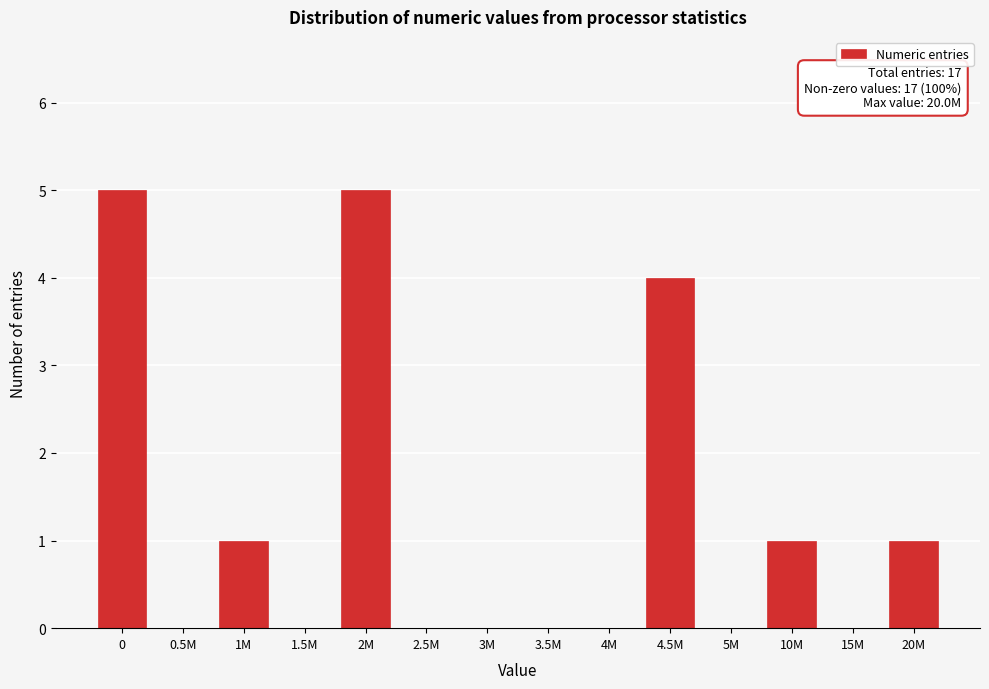

Reading left to right, list all the values displayed in this chart.

0=5	0.5M=0	1M=1	1.5M=0	2M=5	2.5M=0	3M=0	3.5M=0	4M=0	4.5M=4	5M=0	10M=1	15M=0	20M=1